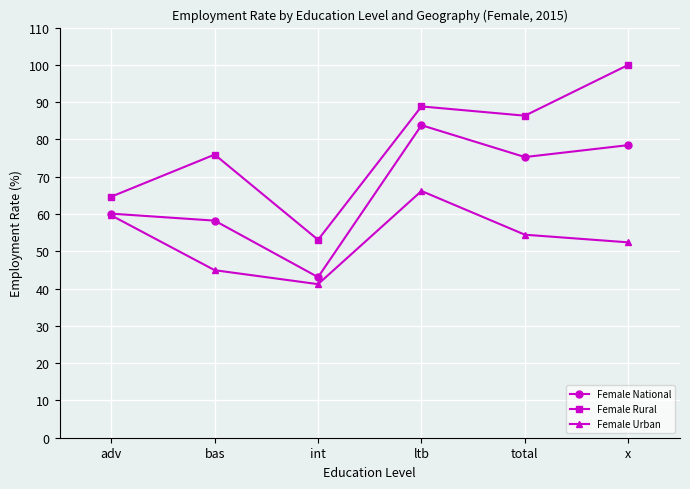

At how many categories does at least one series exceed 85?

3